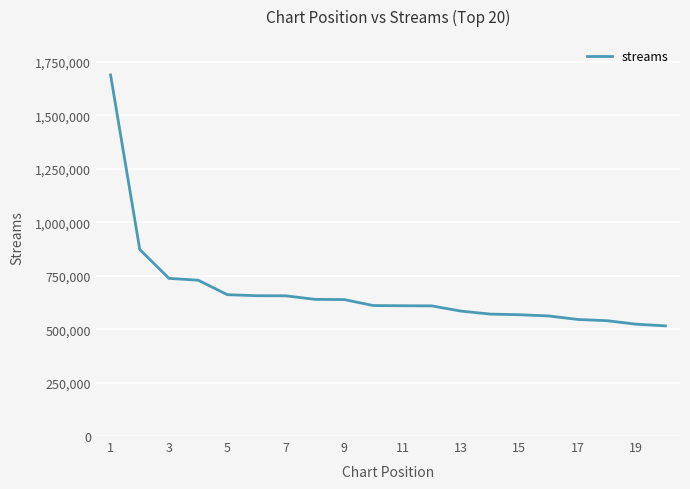

What is the difference between the maximum and minimum values?

1173908